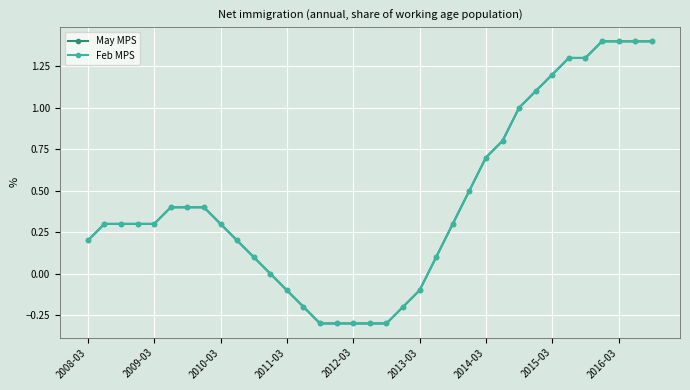

What is the value of the May MPS point at the 35th from the left?

1.4